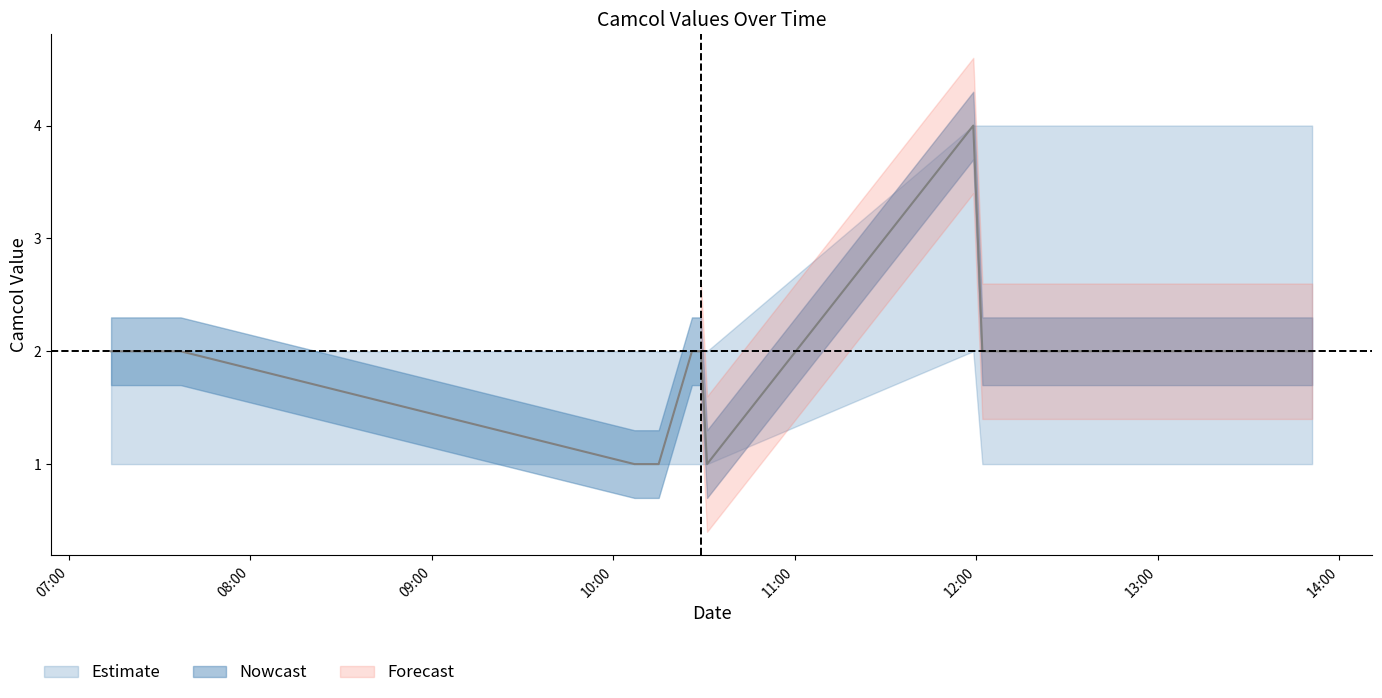

At which label does Upper bound reach its peak?

2019-10-11 11:59:00